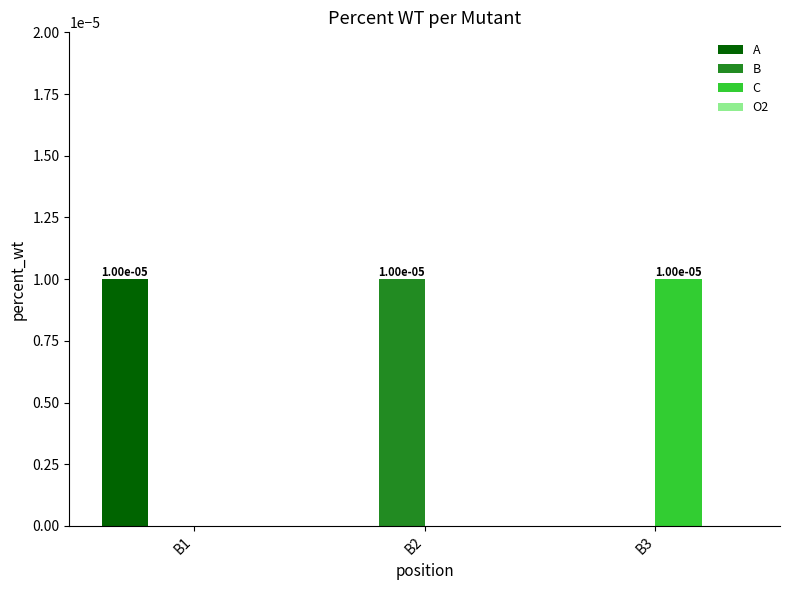

Which category has the highest value in the A series?

B1